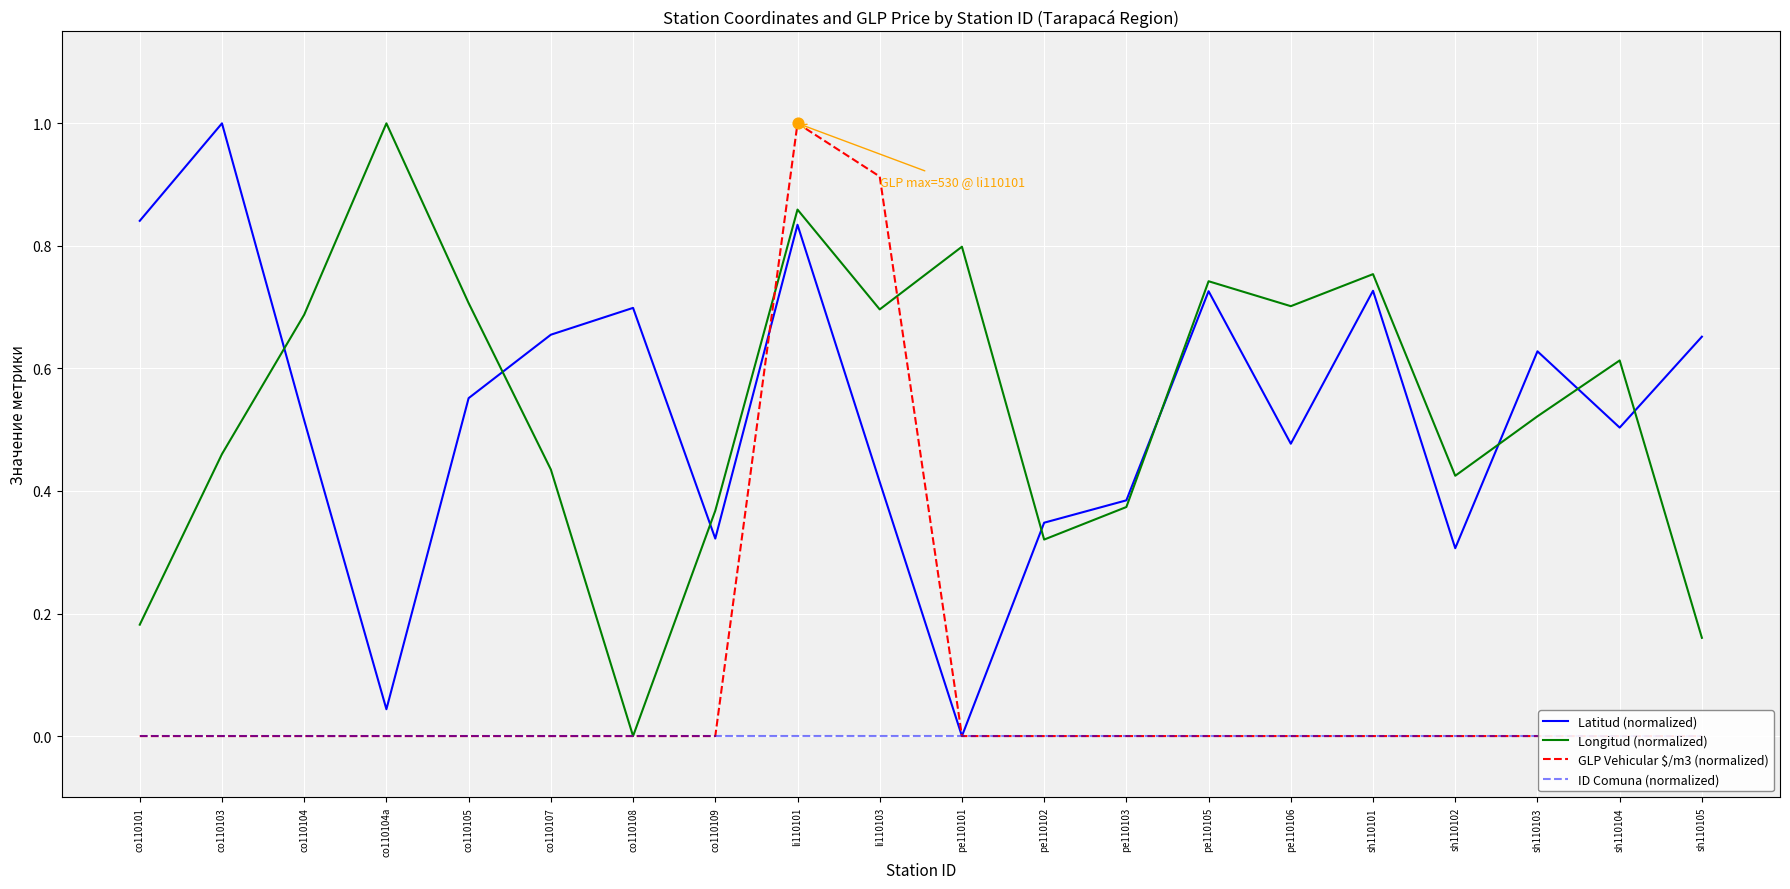

Which series contains the lowest Y value?

Latitud (normalized)